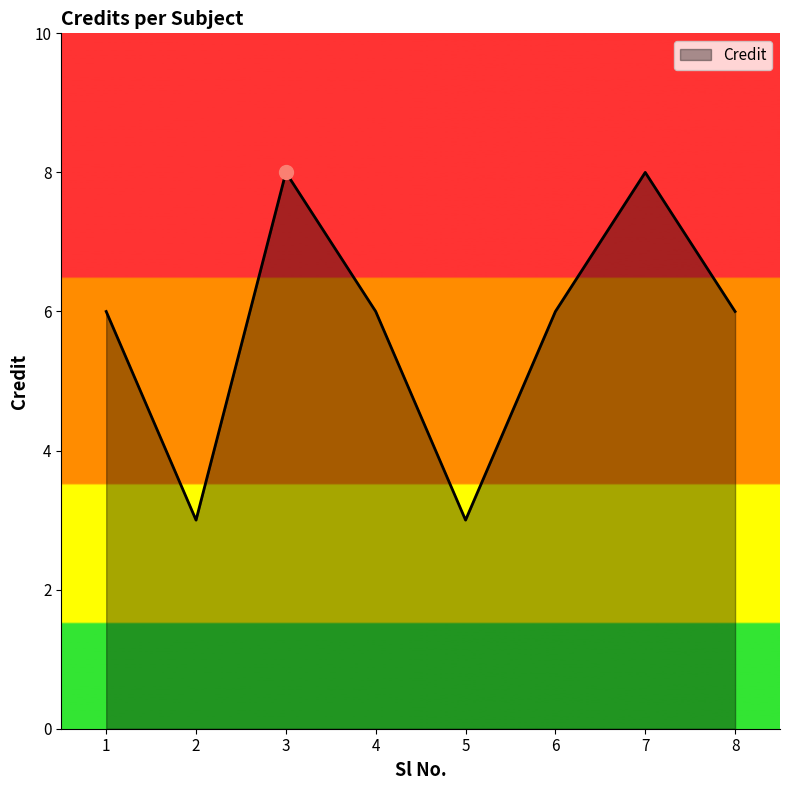

What is the ratio of the value at 4 to the value at 2?

2.0